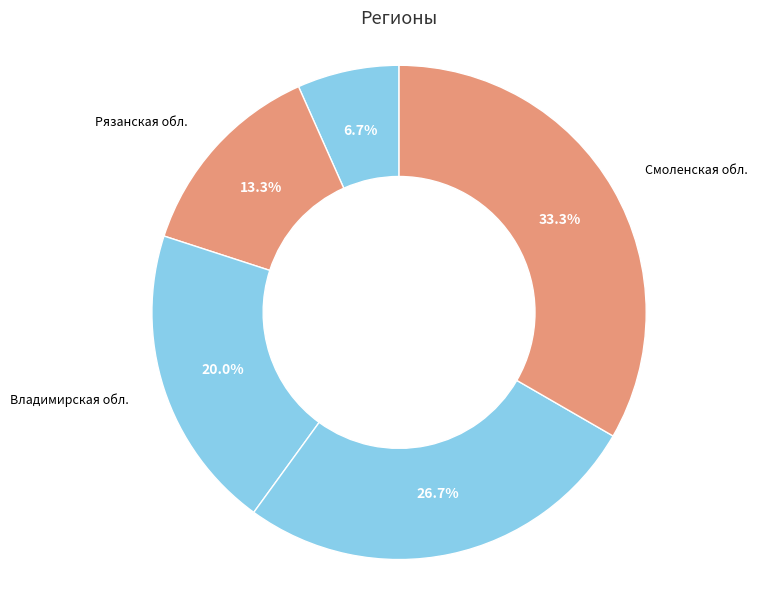

To the nearest percent, what is the average slice percentage?

20%